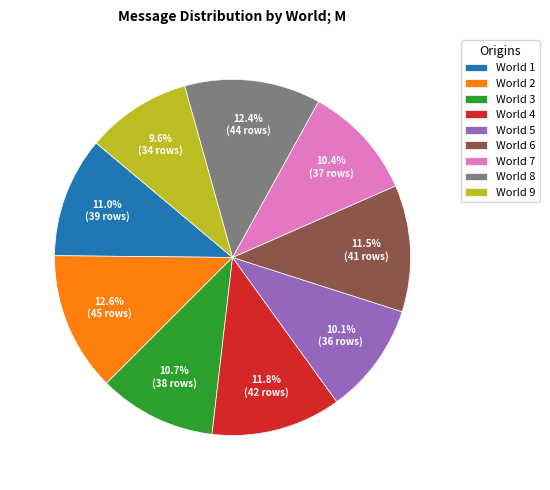

Approximately how many times larger is the value at World 3 compared to World 9?

1.1